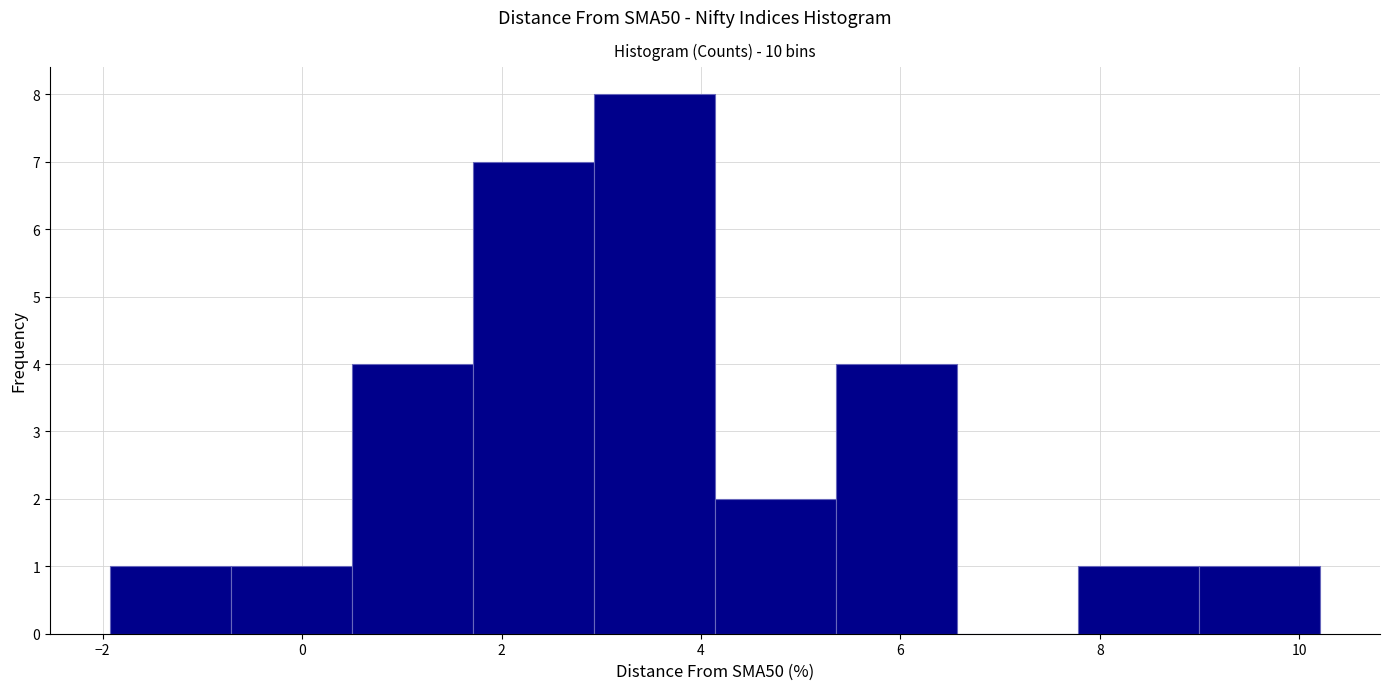

How tall is the bar that spans 3.0 to 4.2 on the x-axis? Neither the bar edges nor the heights are printed on the chart, so give them approximately, as read against the axes.

8